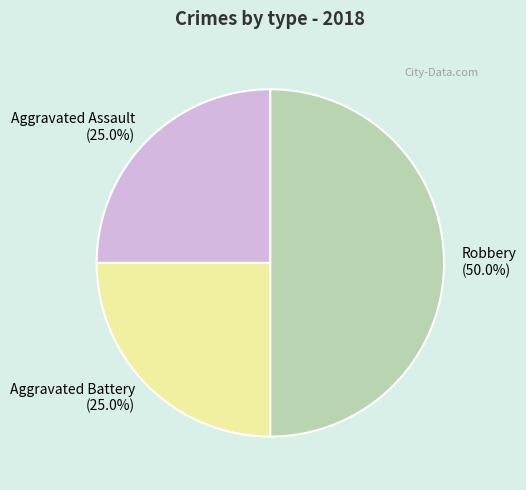

The Aggravated Battery slice represents 25% of the pie. True or false?

True